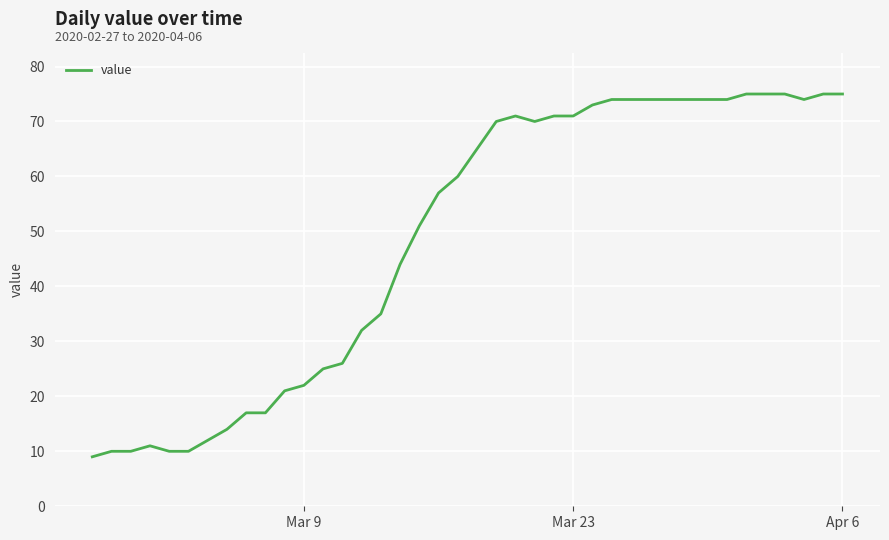

The value at 6 is 21. True or false?

False